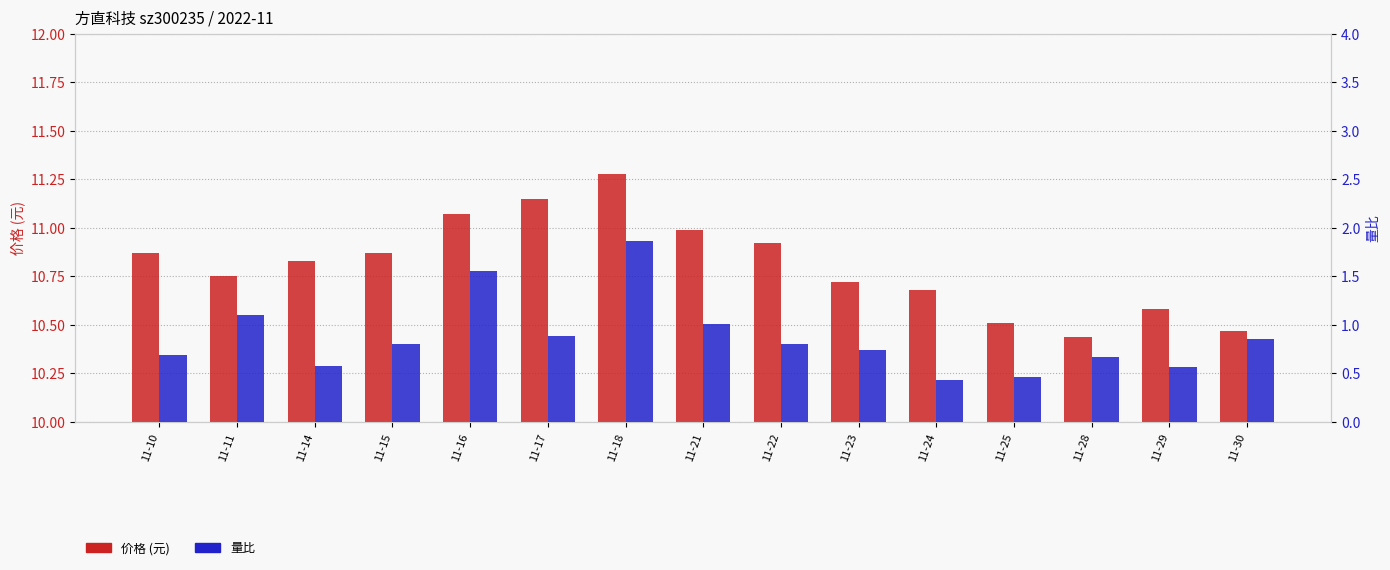

Reading left to right, what are all the values shown in this chart?

价格: 10.9	10.8	10.8	10.9	11.1	11.2	11.3	11.0	10.9	10.7	10.7	10.5	10.4	10.6	10.5
量比: 0.7	1.1	0.6	0.8	1.6	0.9	1.9	1.0	0.8	0.7	0.4	0.5	0.7	0.6	0.9